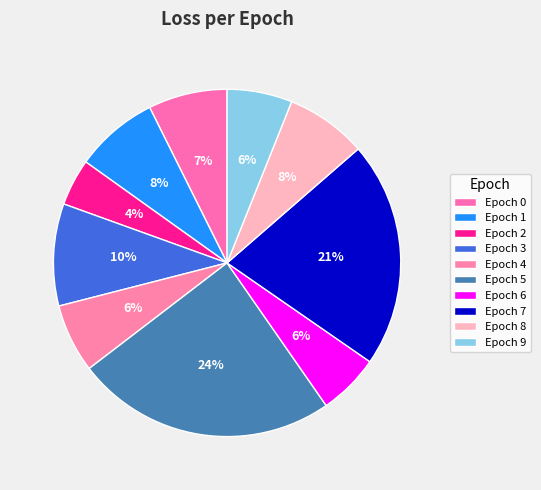

How many slices are in this pie chart?

10